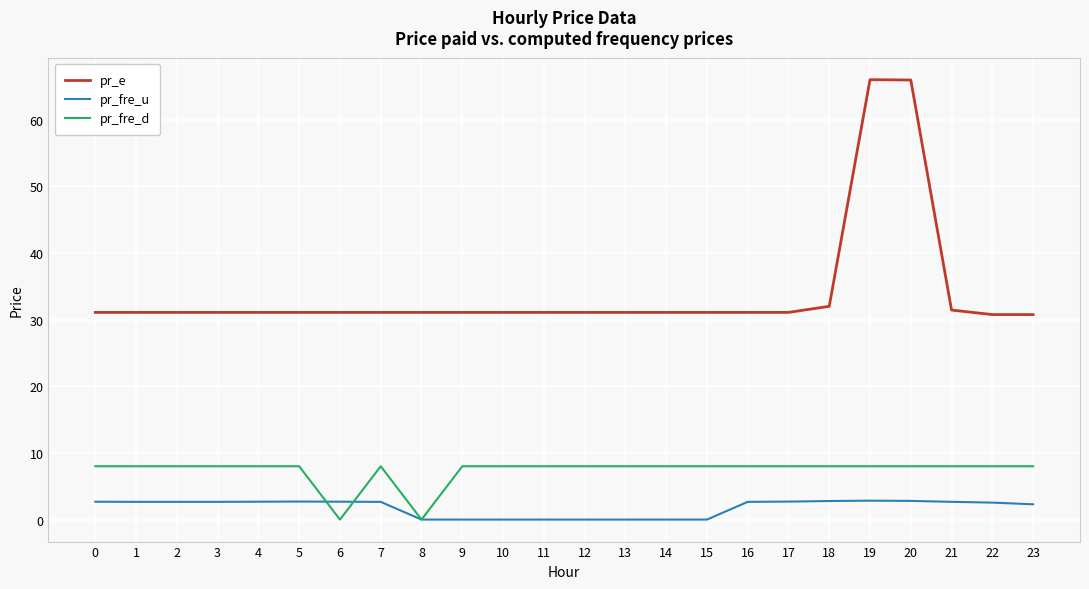

At 17, list the series in order from smallest to largest.

pr_fre_u, pr_fre_d, pr_e